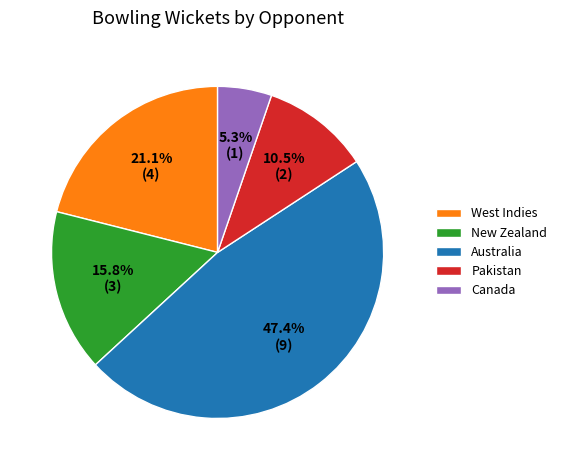

To the nearest percent, what is the difference between the largest and smallest slice percentages?

42%